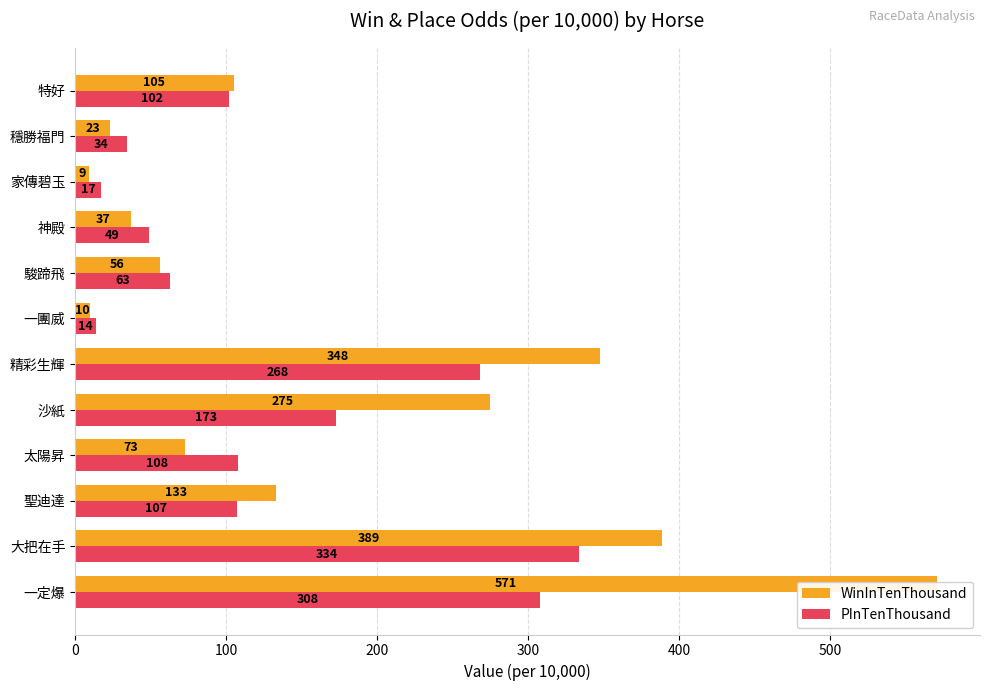

Rank the series by their maximum value, from lowest to highest.

PInTenThousand, WinInTenThousand